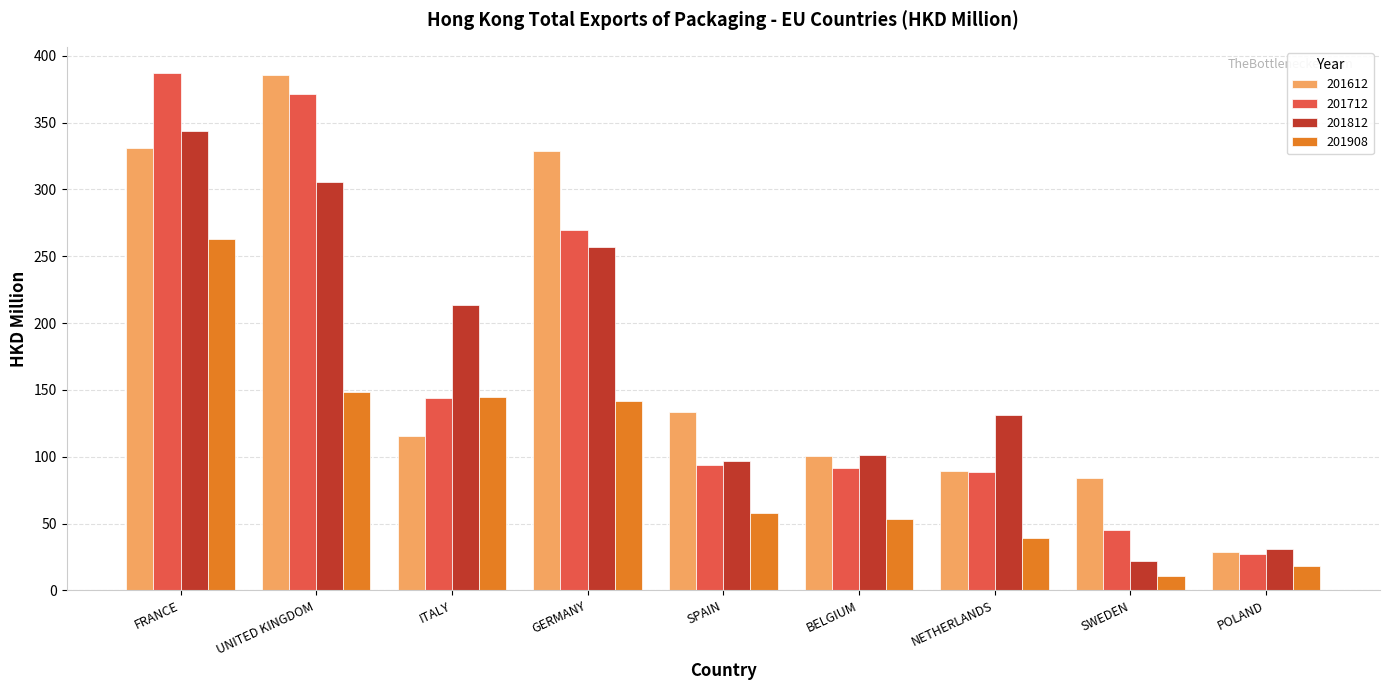

How many bars are there in total?

36